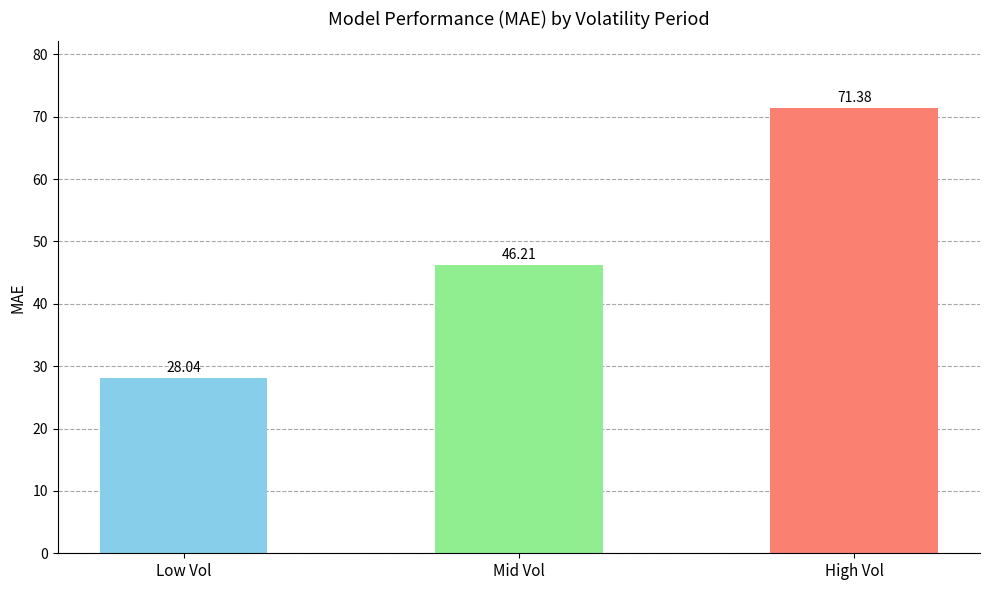

What is the minimum value shown in the chart?

28.0